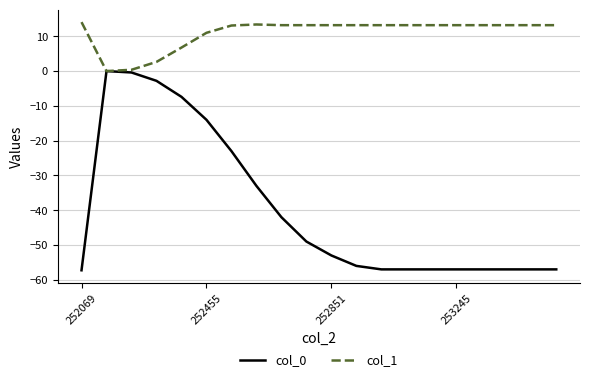

Rank the series by their average value, from highest to lowest.

col_1, col_0